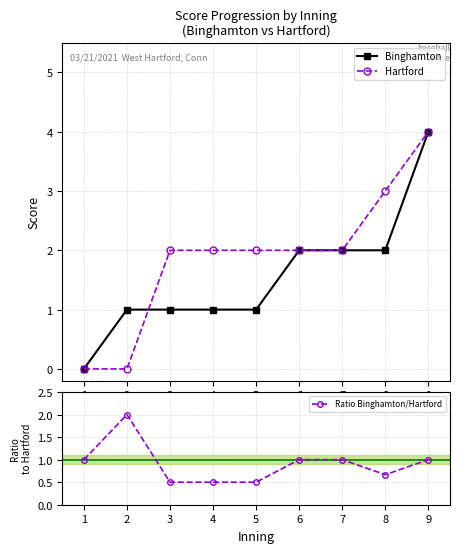

What are all the series names shown in the legend?

Binghamton, Hartford, Ratio Binghamton/Hartford